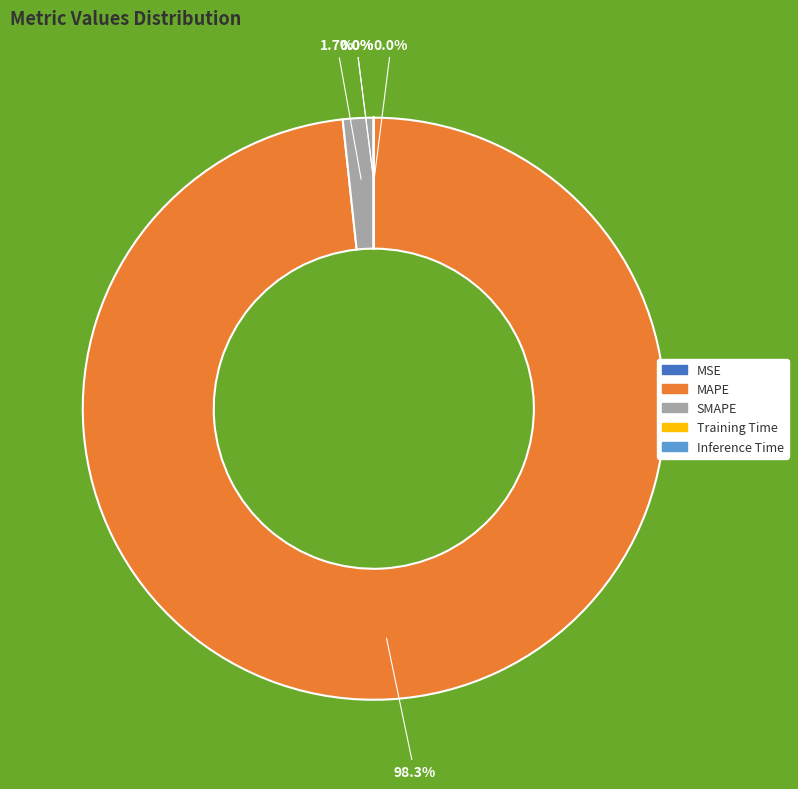

What percentage is the SMAPE slice, to the nearest percent?

2%